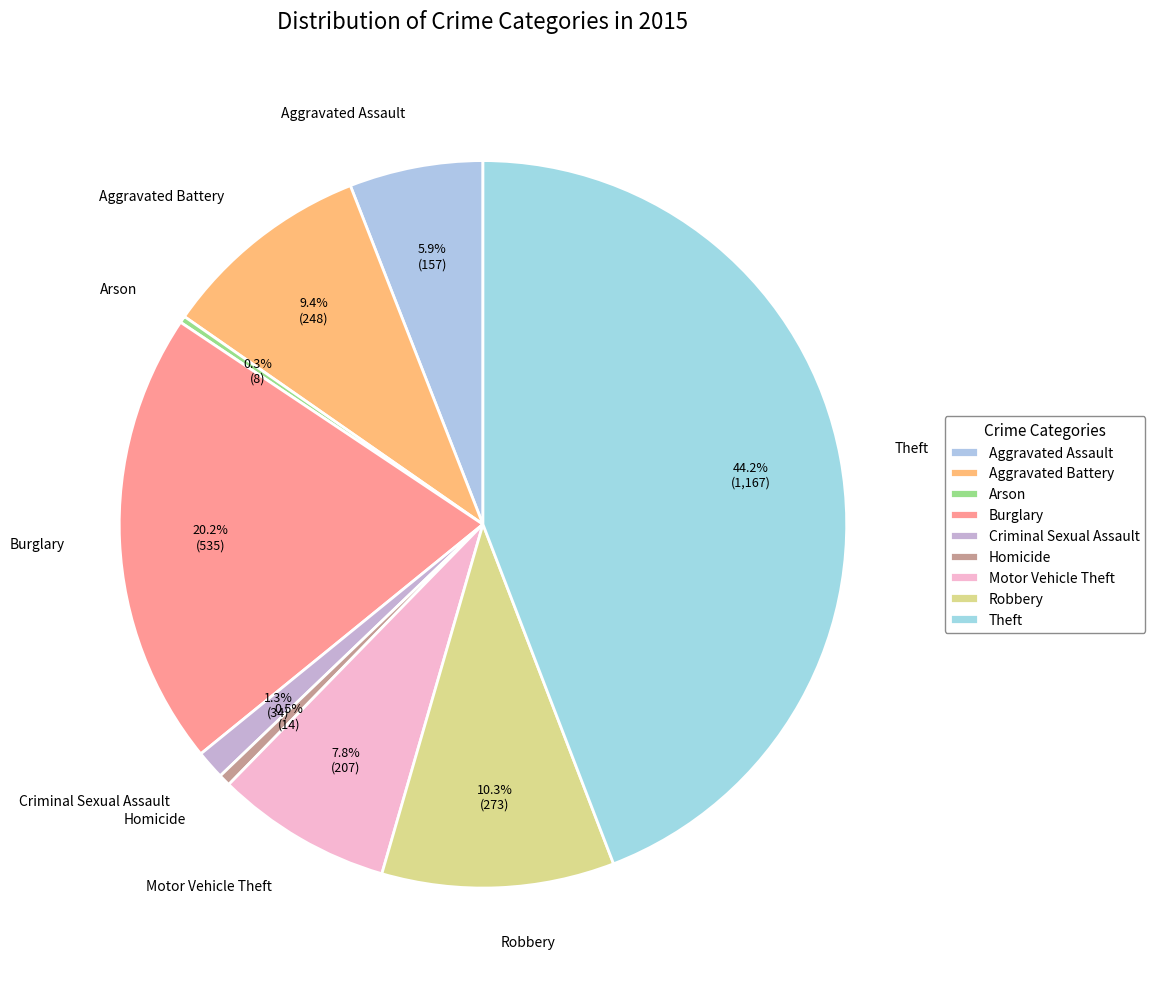

Which category has the biggest portion of the pie?

Theft